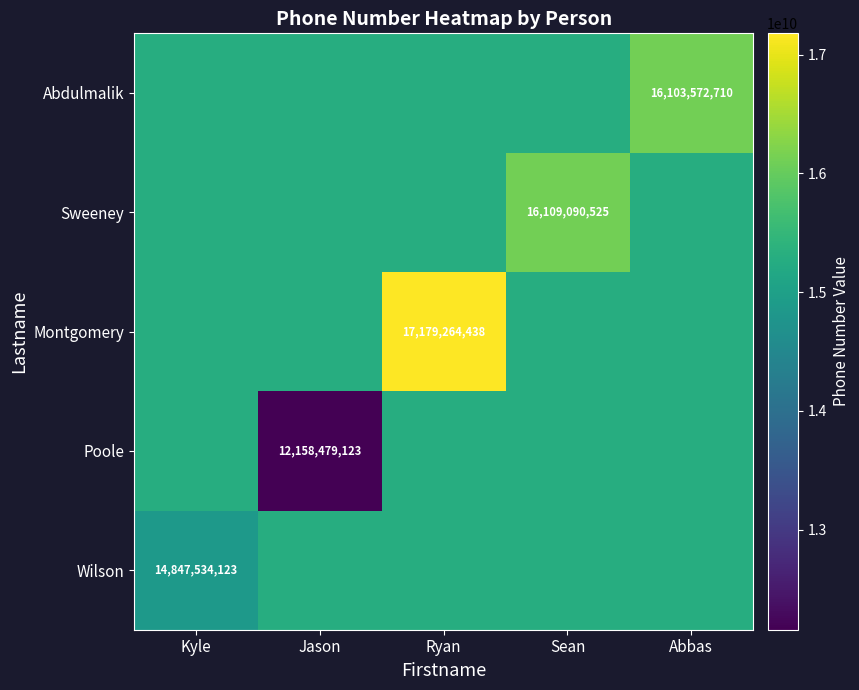

The Abdulmalik series shows 21631435644.7 at Abbas. True or false?

False